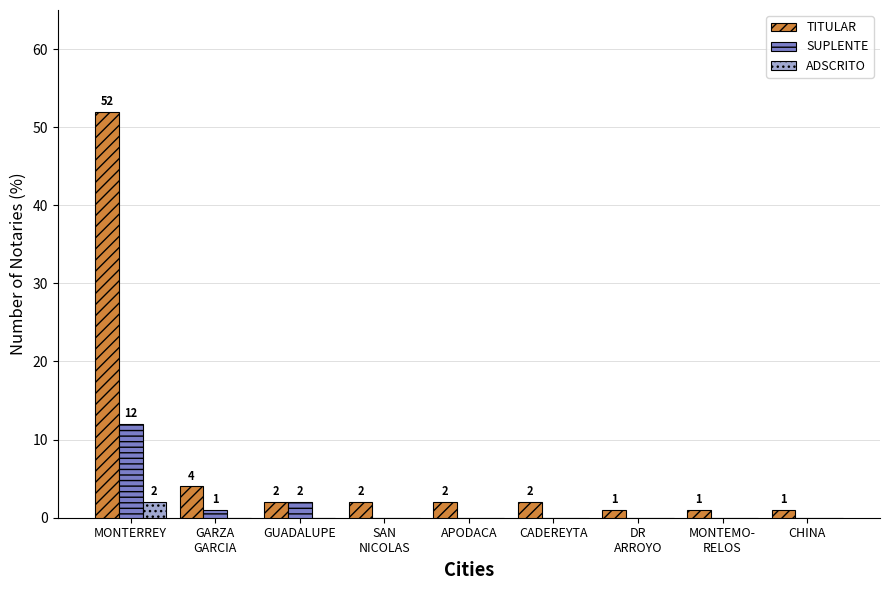

Which series has the widest spread of values?

TITULAR